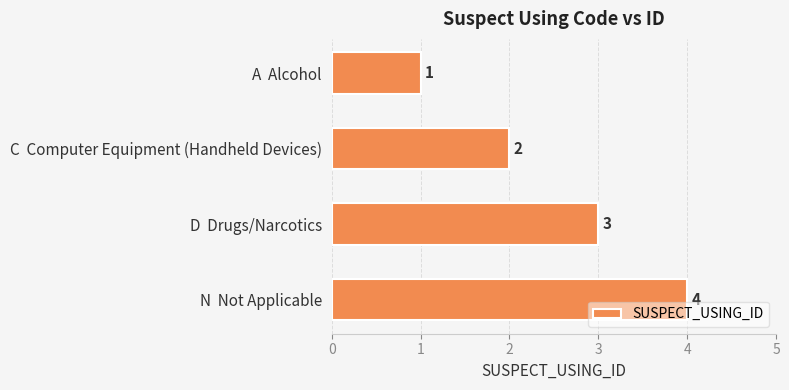

Rank the categories by value from highest to lowest.

N  Not Applicable, D  Drugs/Narcotics, C  Computer Equipment (Handheld Devices), A  Alcohol